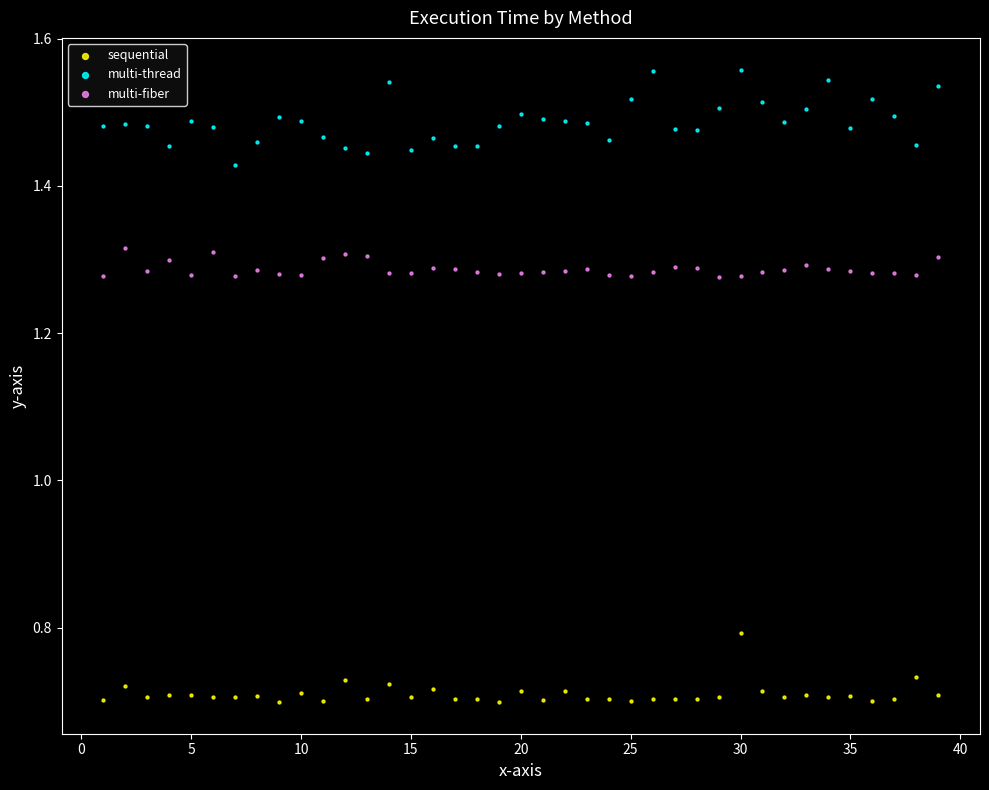

Which series contains the lowest Y value?

sequential